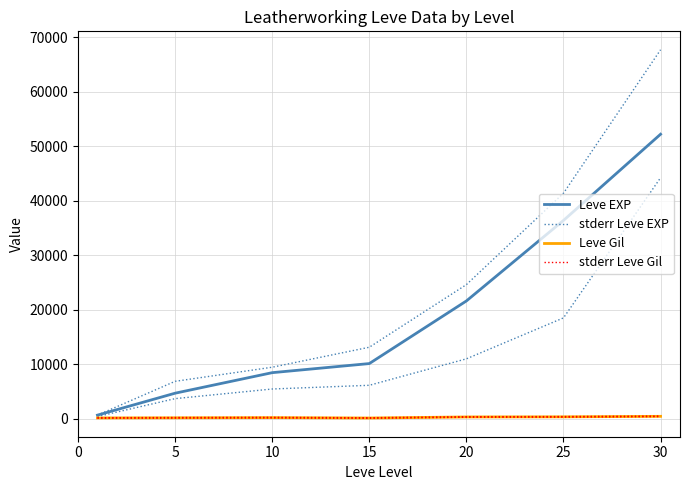

Read the stderr Leve EXP value at 20.

24600